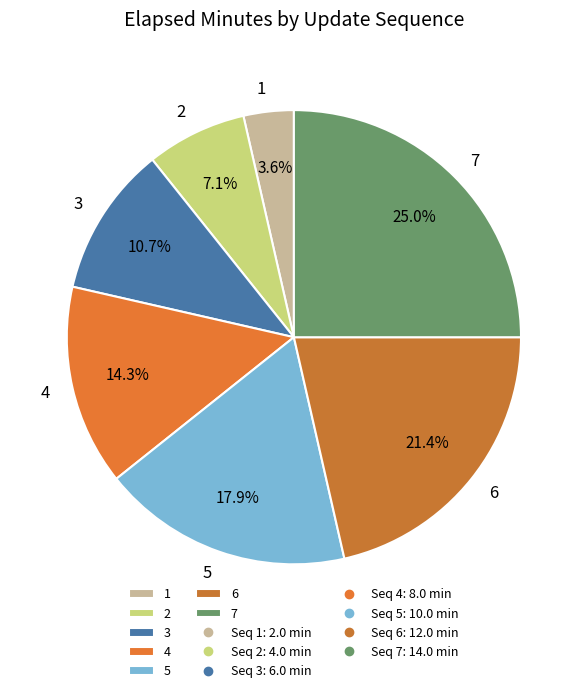

To the nearest percent, what portion does 2 represent?

7%